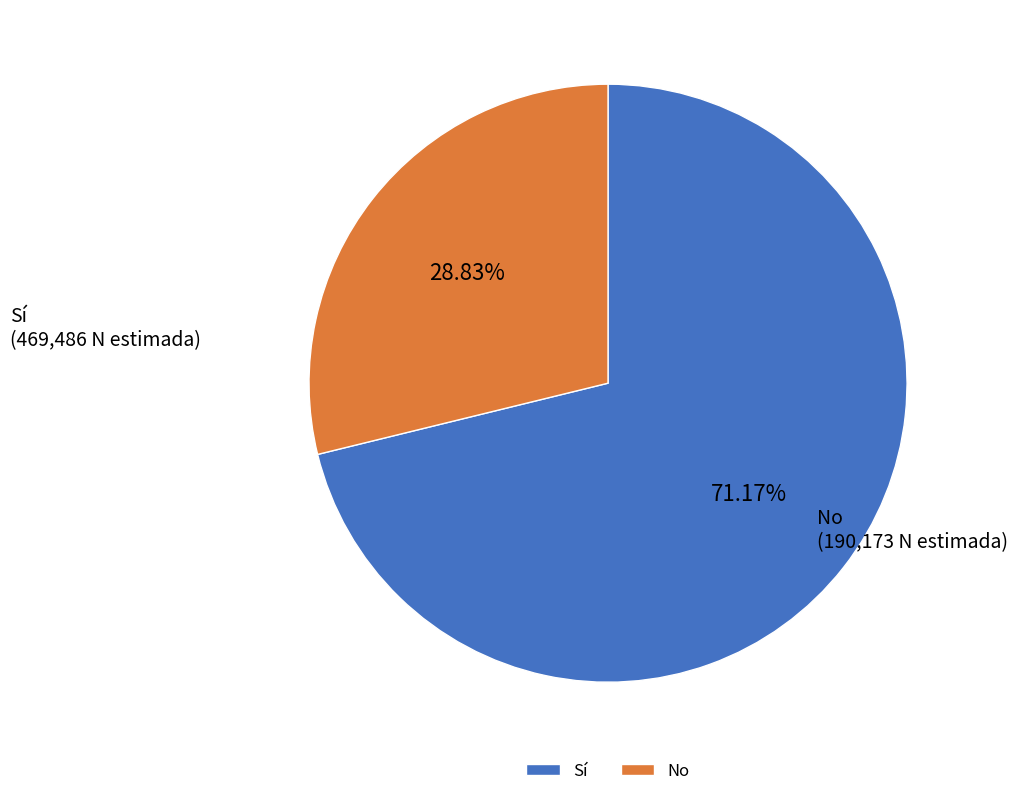

Rank the categories by value from highest to lowest.

Sí, No